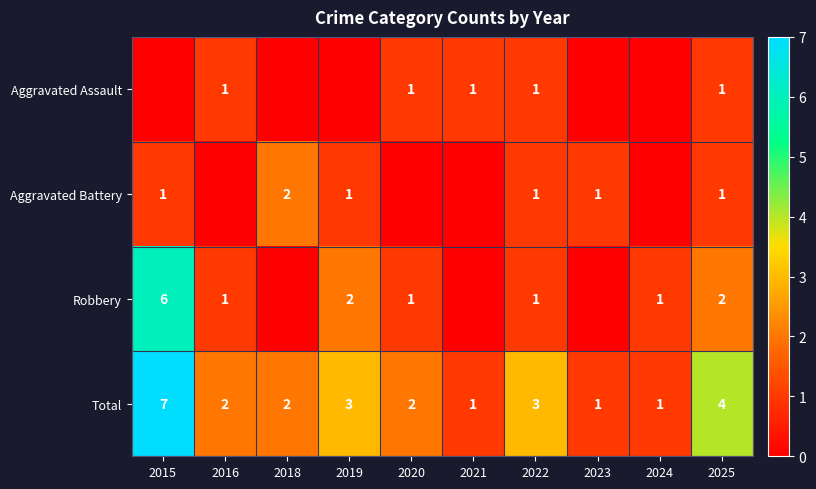

At which label does Total first exceed 2?

2015